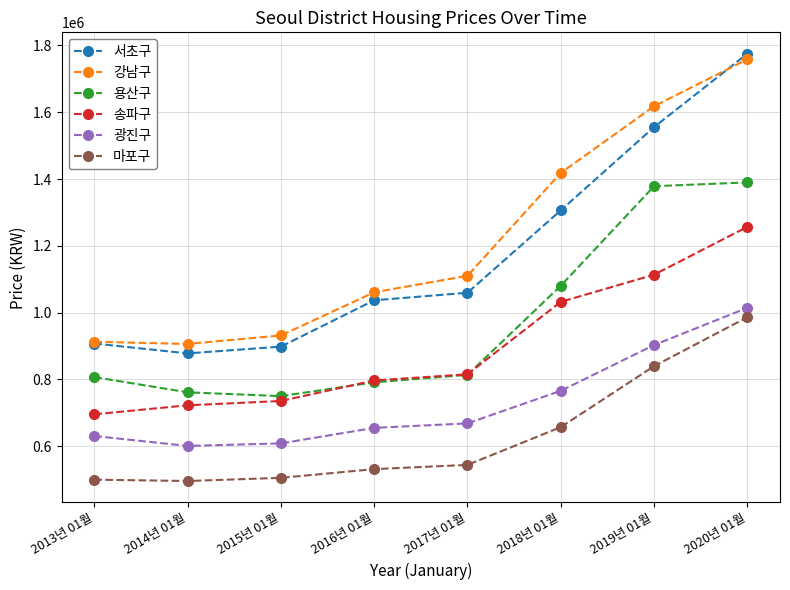

What is the total value across all series at 2018년 01월?

6260244